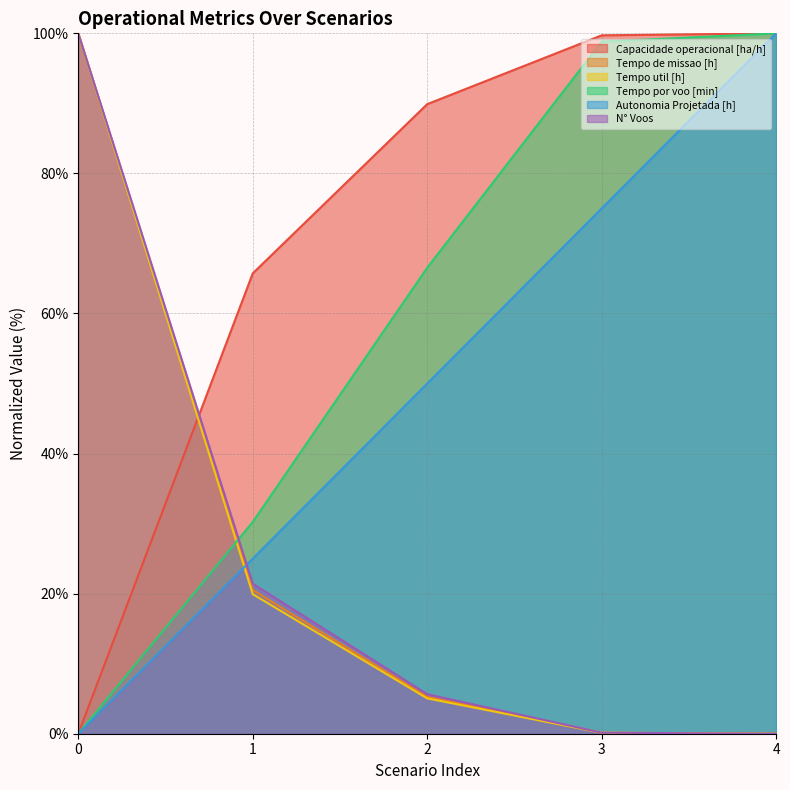

The value of N° Voos at 2 is 5.6. True or false?

True